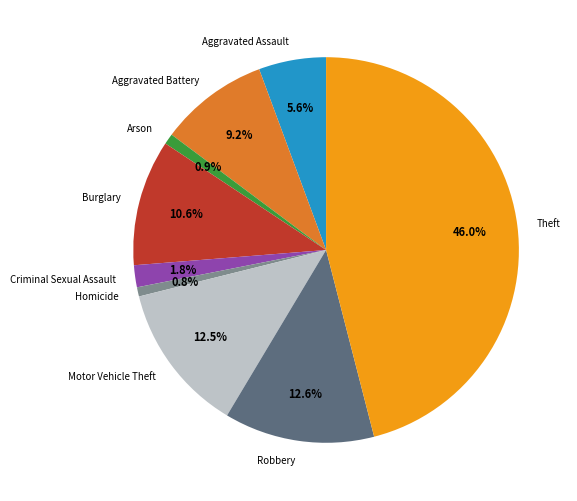

Approximately how many times larger is the value at Aggravated Battery compared to Burglary?

0.9